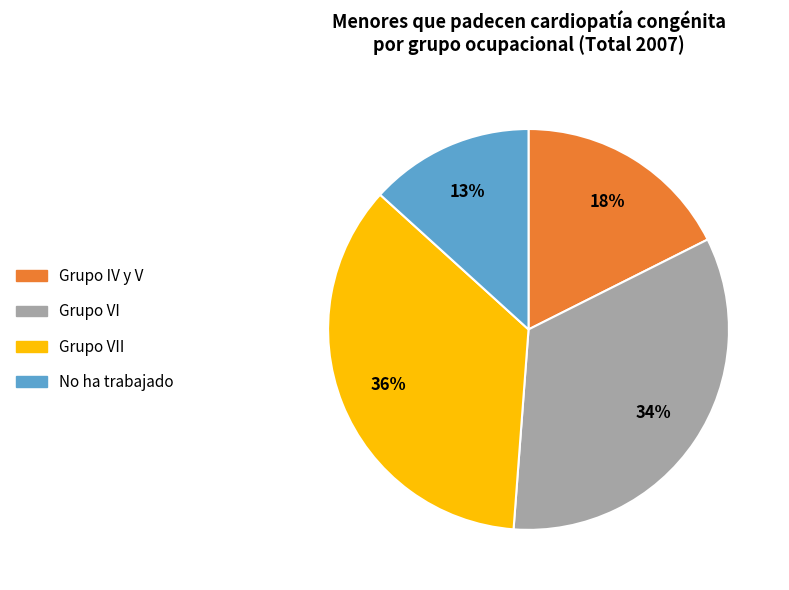

Does any single category account for the majority?

No